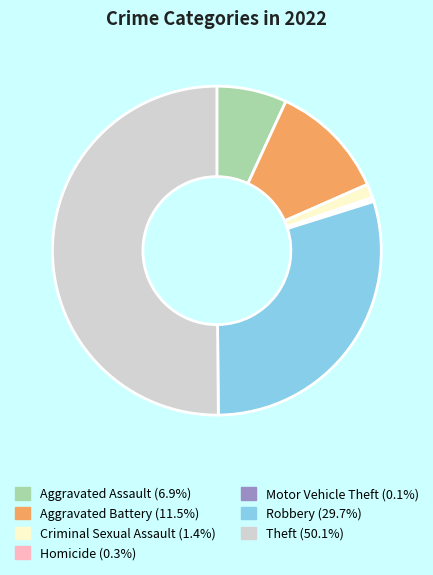

What is the largest slice in the pie chart?

Theft